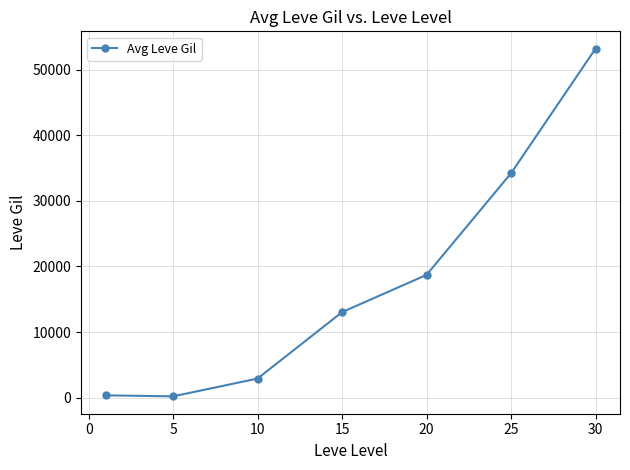

What is the greatest value displayed?

53202.5